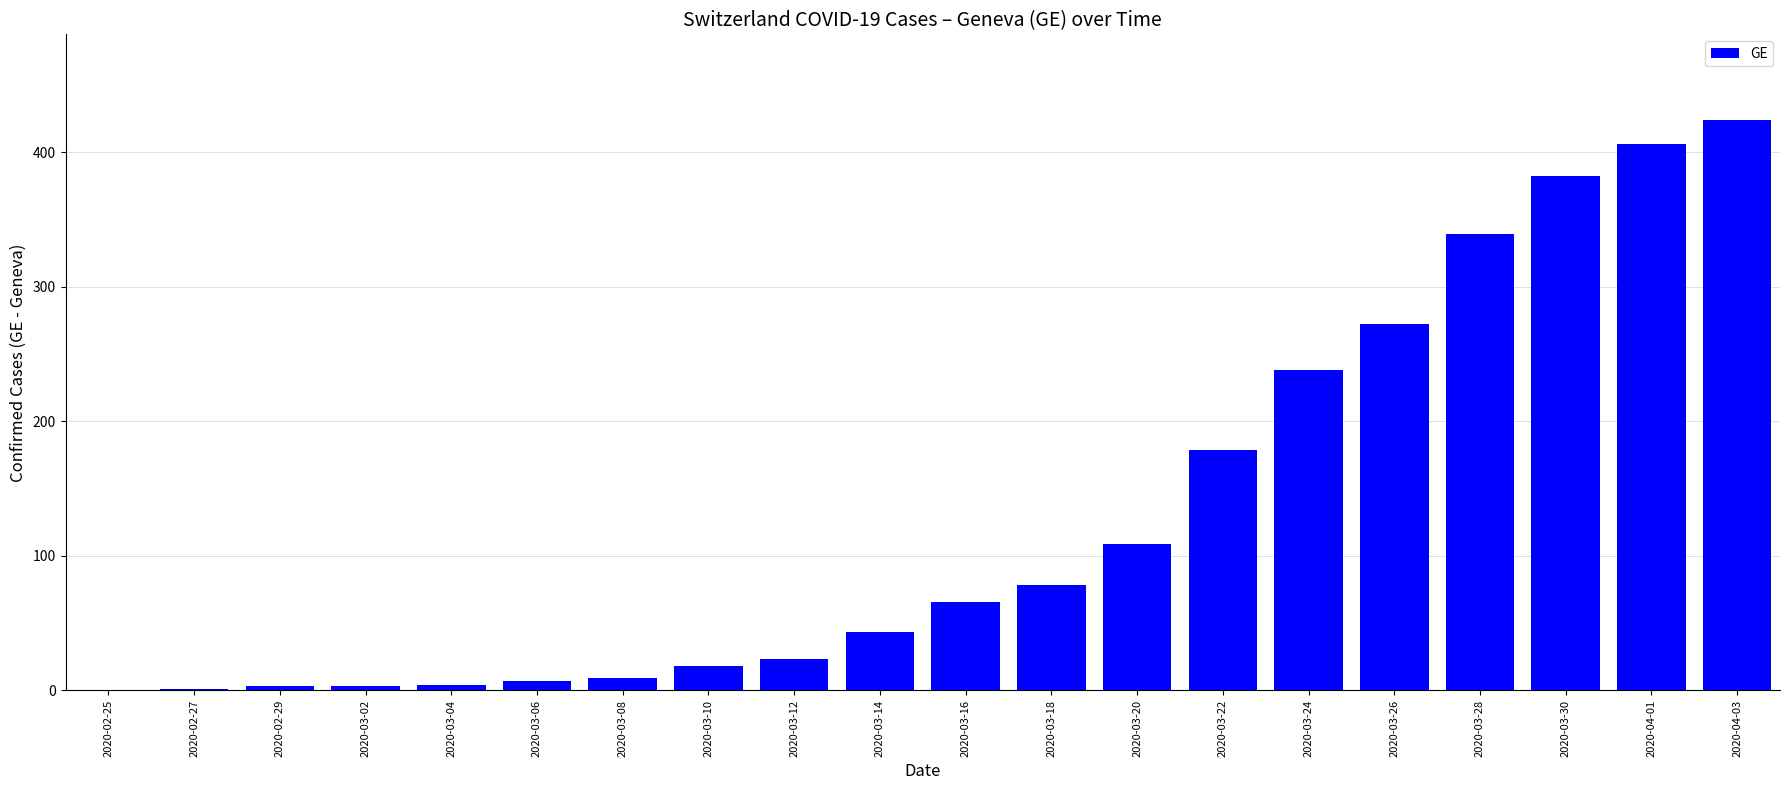

What is the sum of all values?

2604